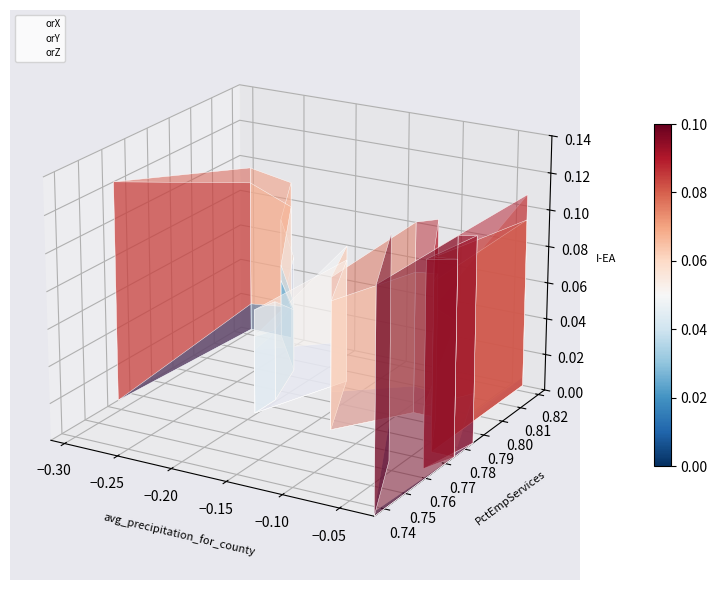

How many negative values does the orY series have?

7